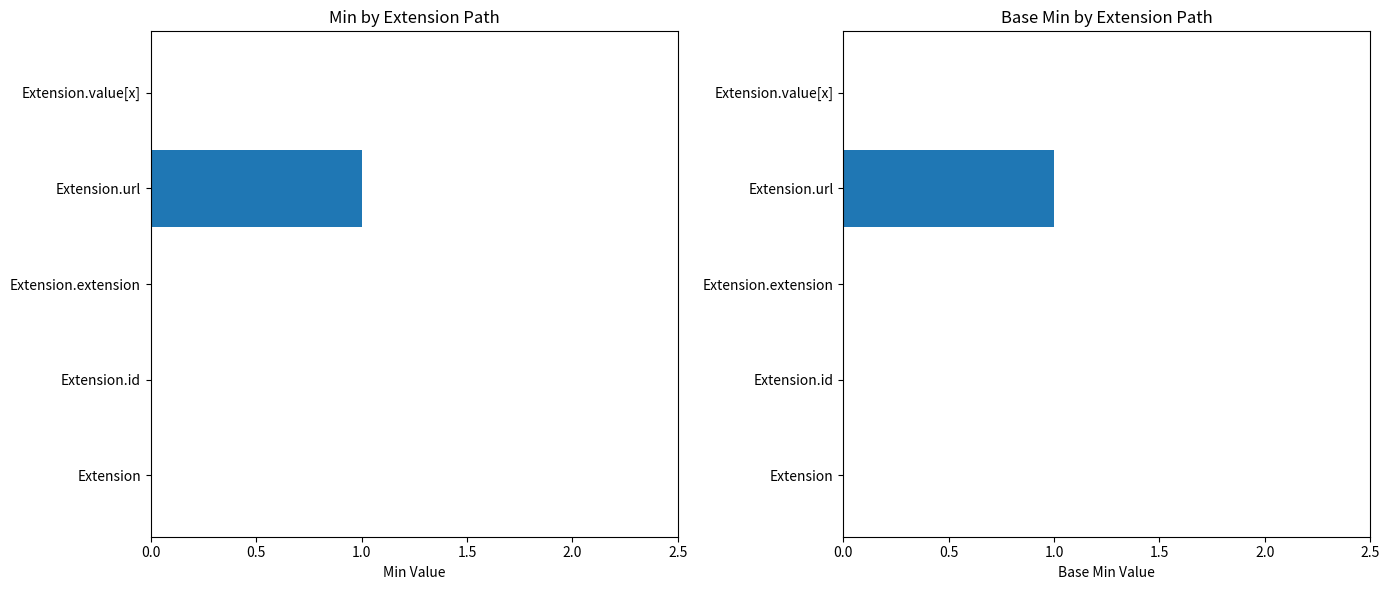

What is the maximum value for Min?

1